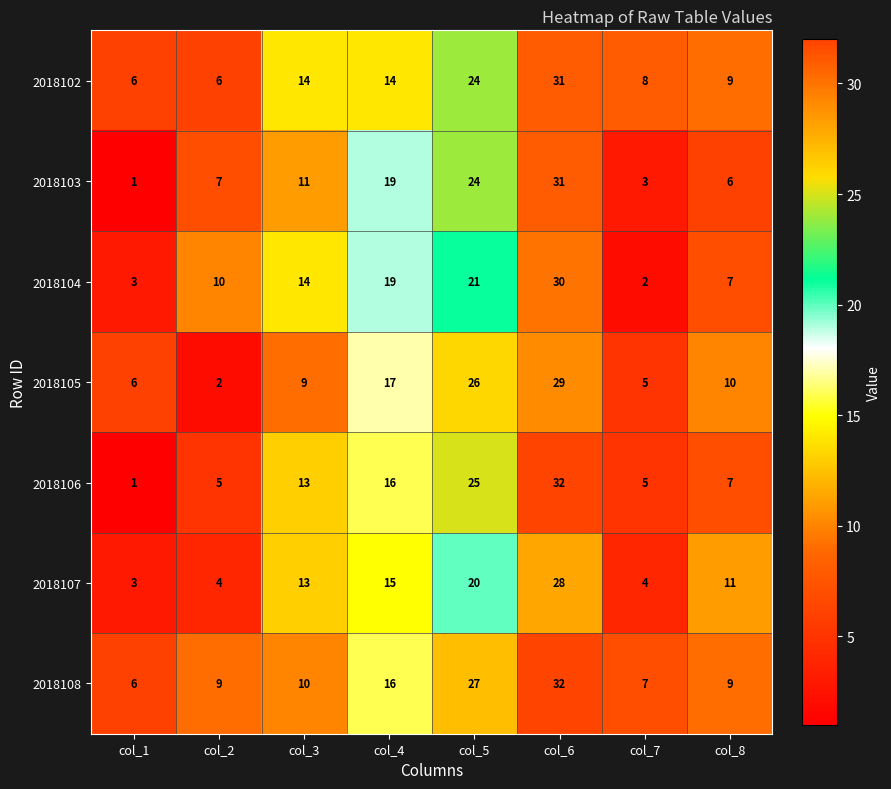

Which series has the widest spread of values?

2018106